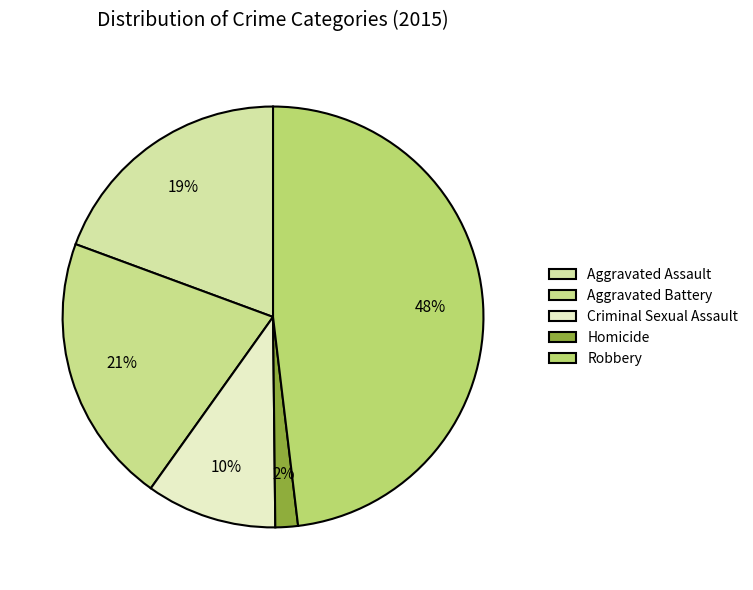

Is there a majority slice in this chart?

No